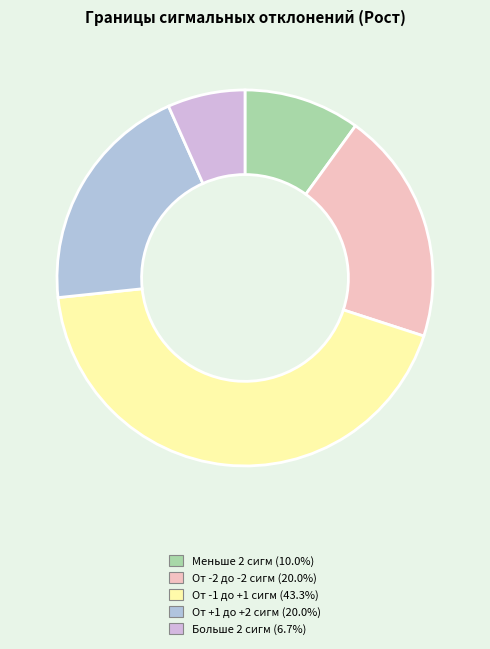

To the nearest percent, what is the combined percentage of От -1 до +1 сигм and Меньше 2 сигм?

53%